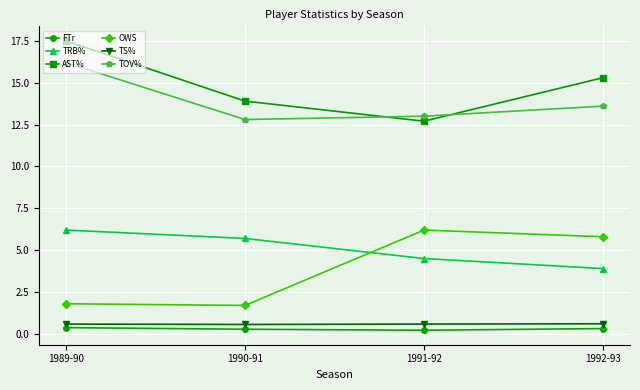

What is the greatest value displayed?

17.5